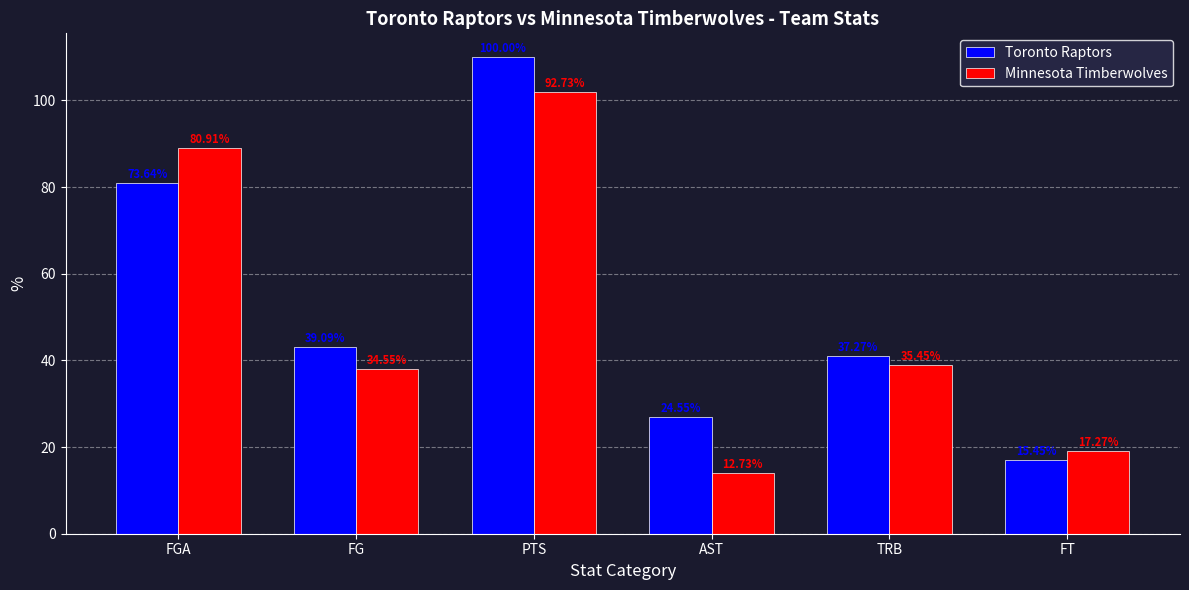

What is the difference between the second highest and minimum values in the Toronto Raptors series?

64